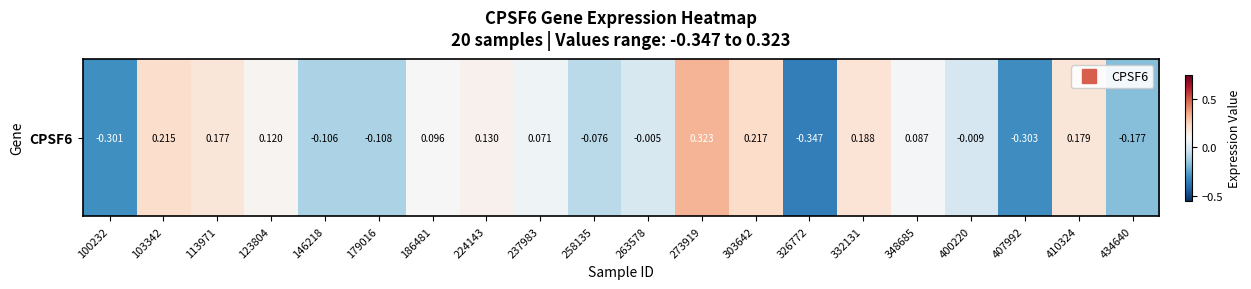

Which category has the highest value across all series?

273919